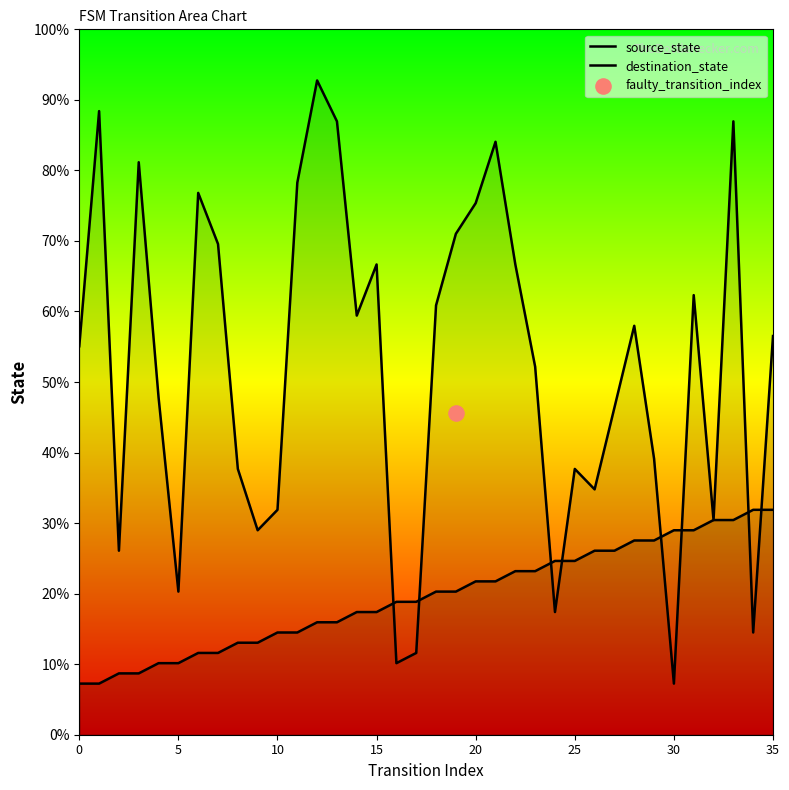

Is the value of destination_state at 17 greater than the value of source_state at 21?

No